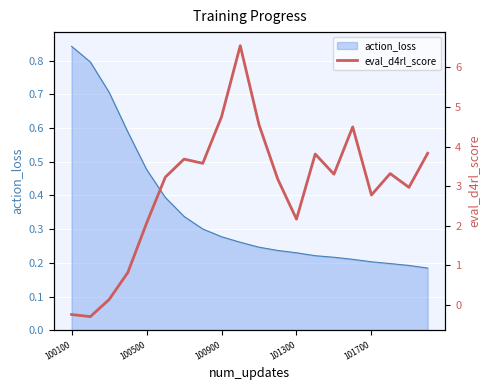

How many values are below 3?

8